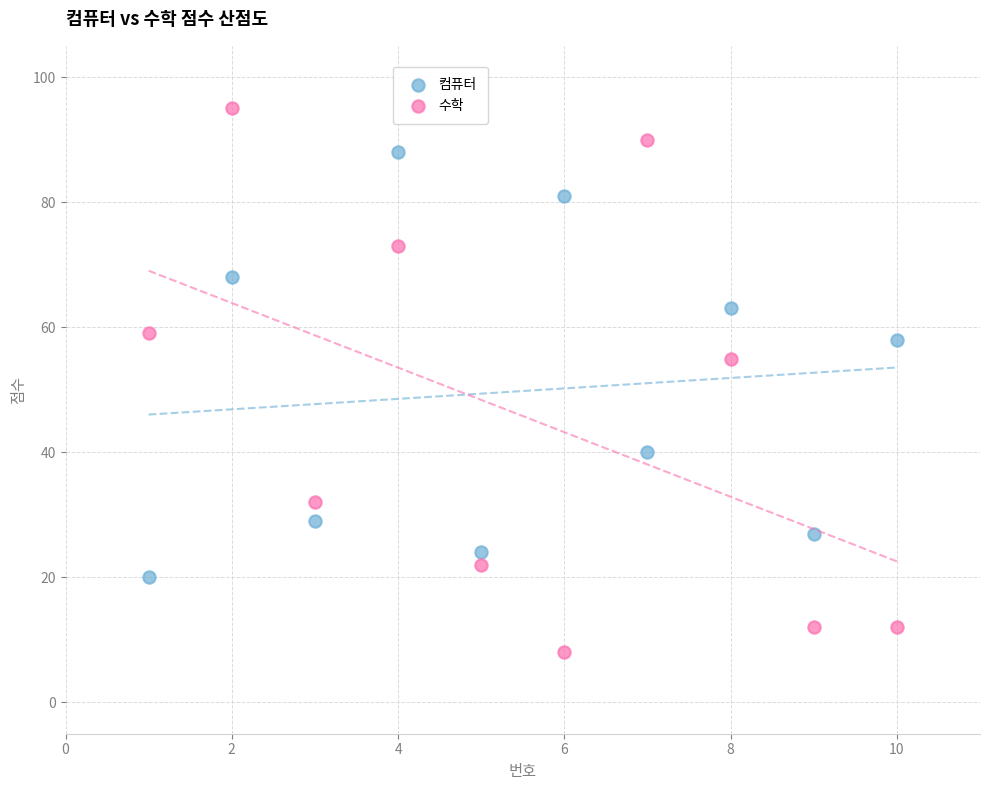

Across all data points, what is the range of X values (max minus min)?

9